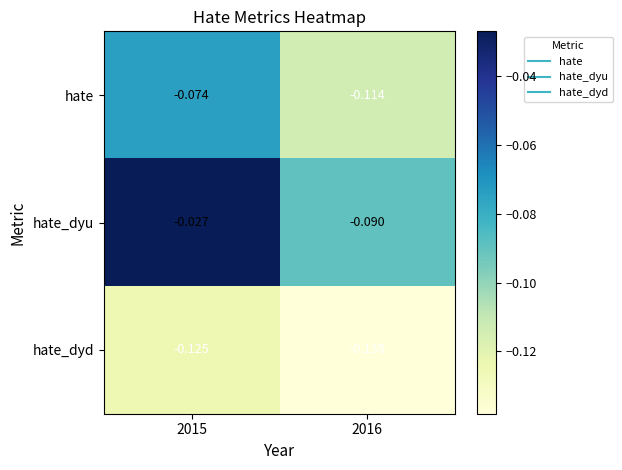

Which category has the highest value across all series?

2015